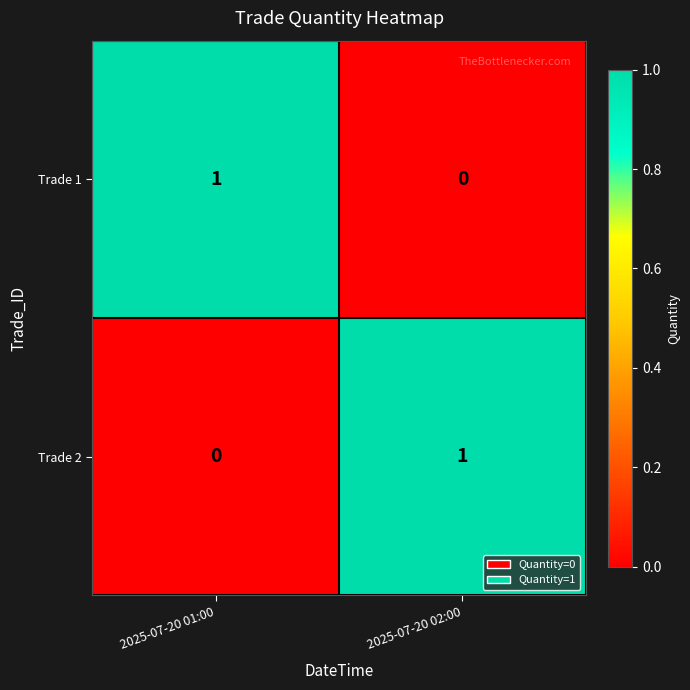

At which label is Trade 2 closest to 0?

2025-07-20 01:00